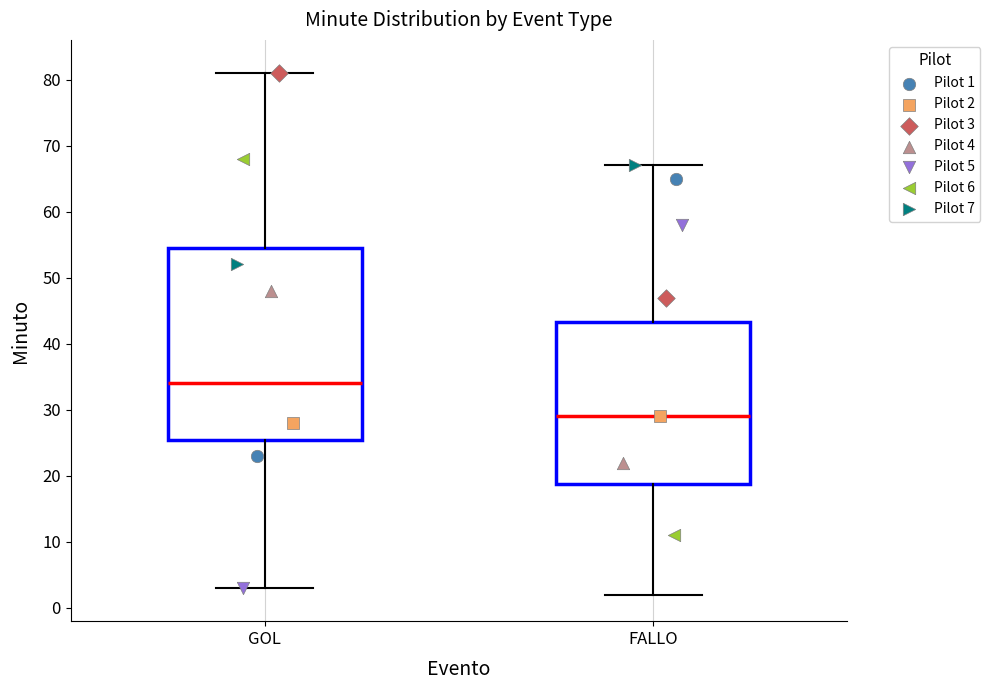

Reading left to right, read every box against the y-axis: the position of its median line, the range the box covers, and the ends of its whiskers. The values are not printed on the chart, so give them approximately, as read against the axis.

GOL: median 34, box 26 to 55, whiskers 3 to 81
FALLO: median 29, box 19 to 43, whiskers 2 to 67